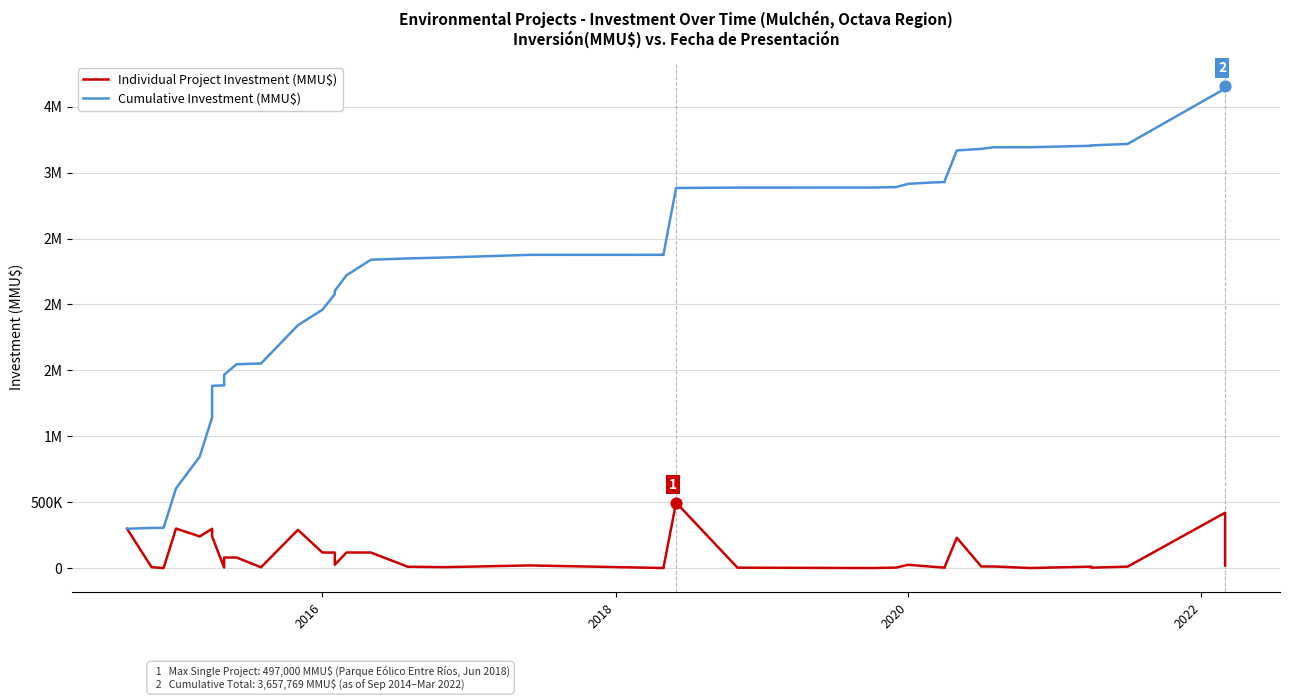

Which series reaches the minimum Y coordinate?

Individual Project Investment (MMU$)